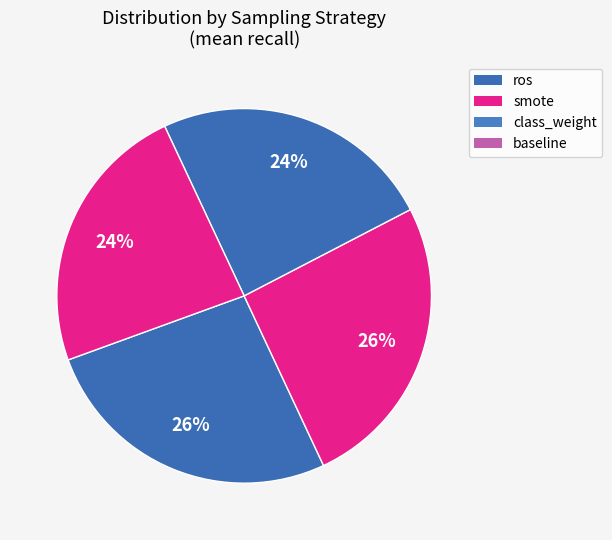

Is it true that smote is 19% of the pie?

False